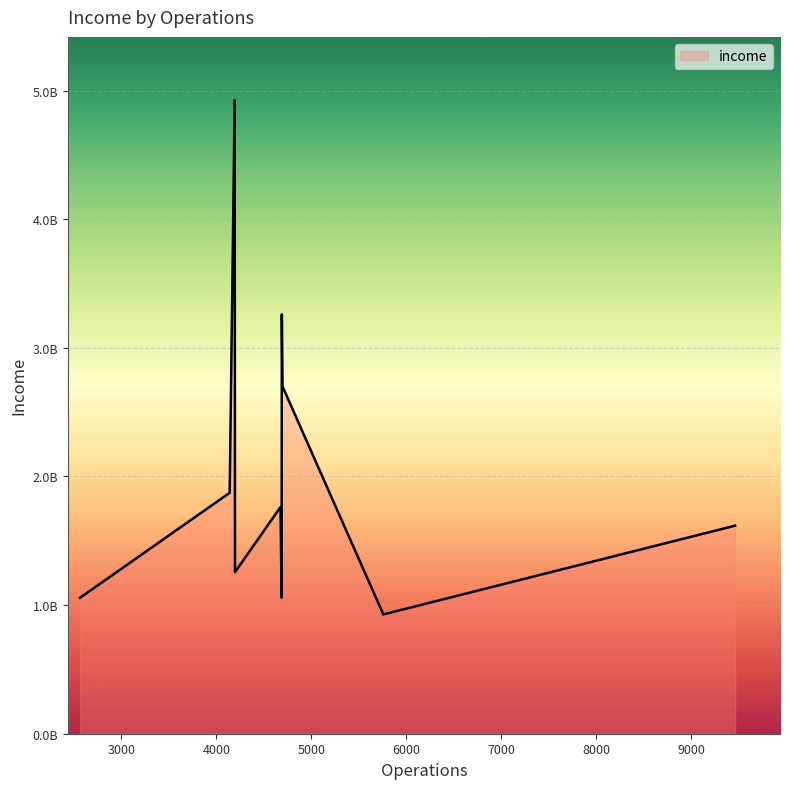

Does the chart display data point markers on the line(s)?

No